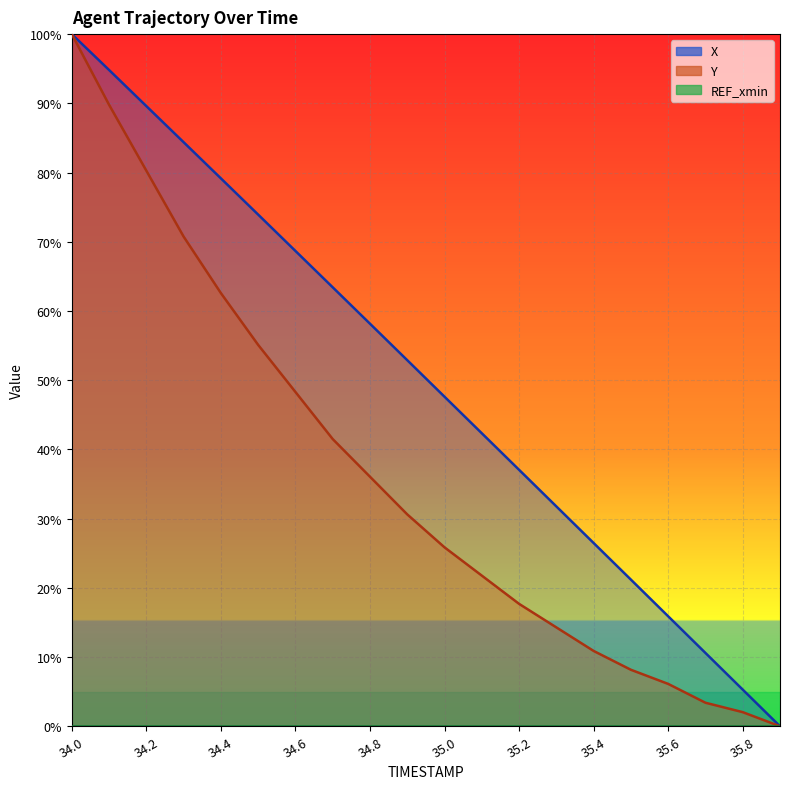

Which label corresponds to the smallest value in the chart?

35.9